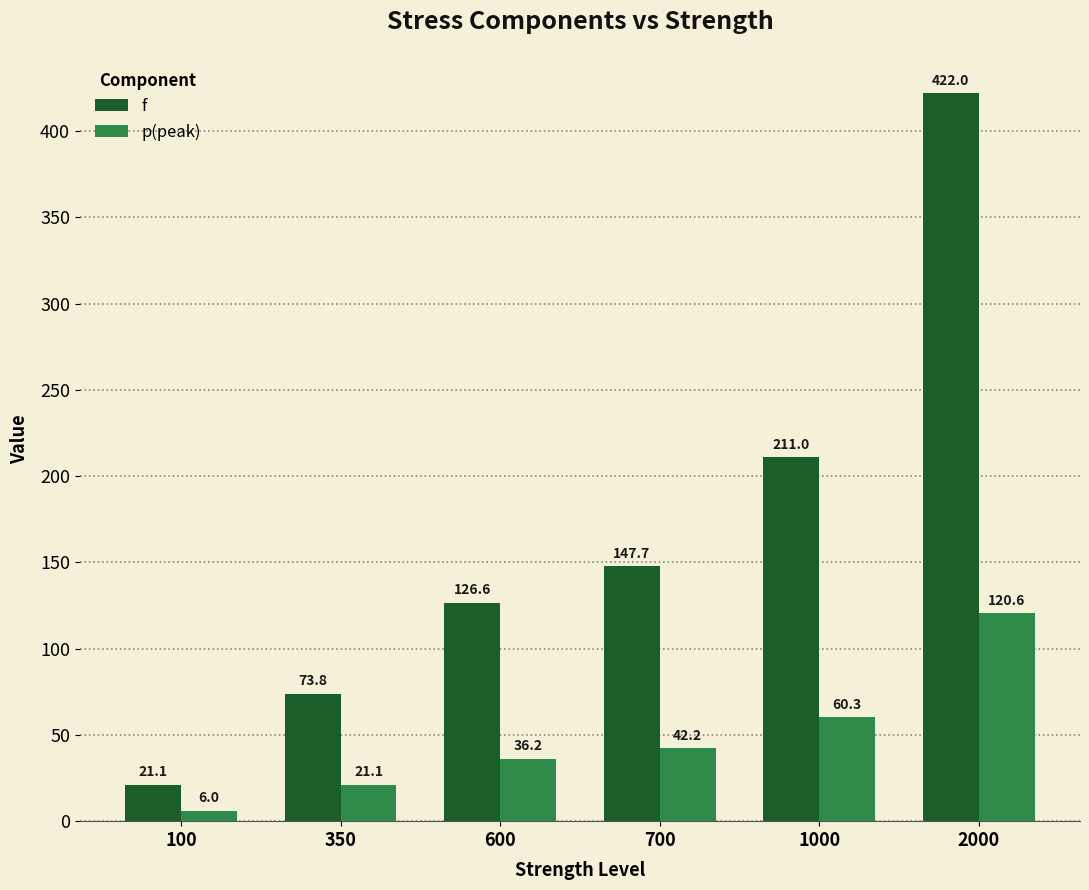

At which label does f first exceed 147?

700